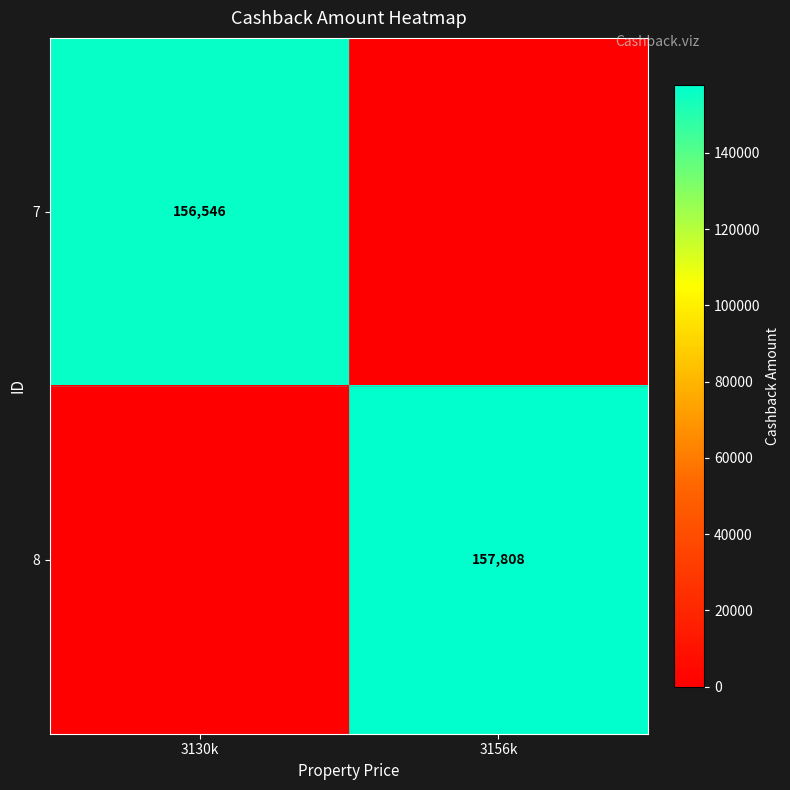

Is the value of 8 at 3156k greater than the value of 7 at 3130k?

Yes